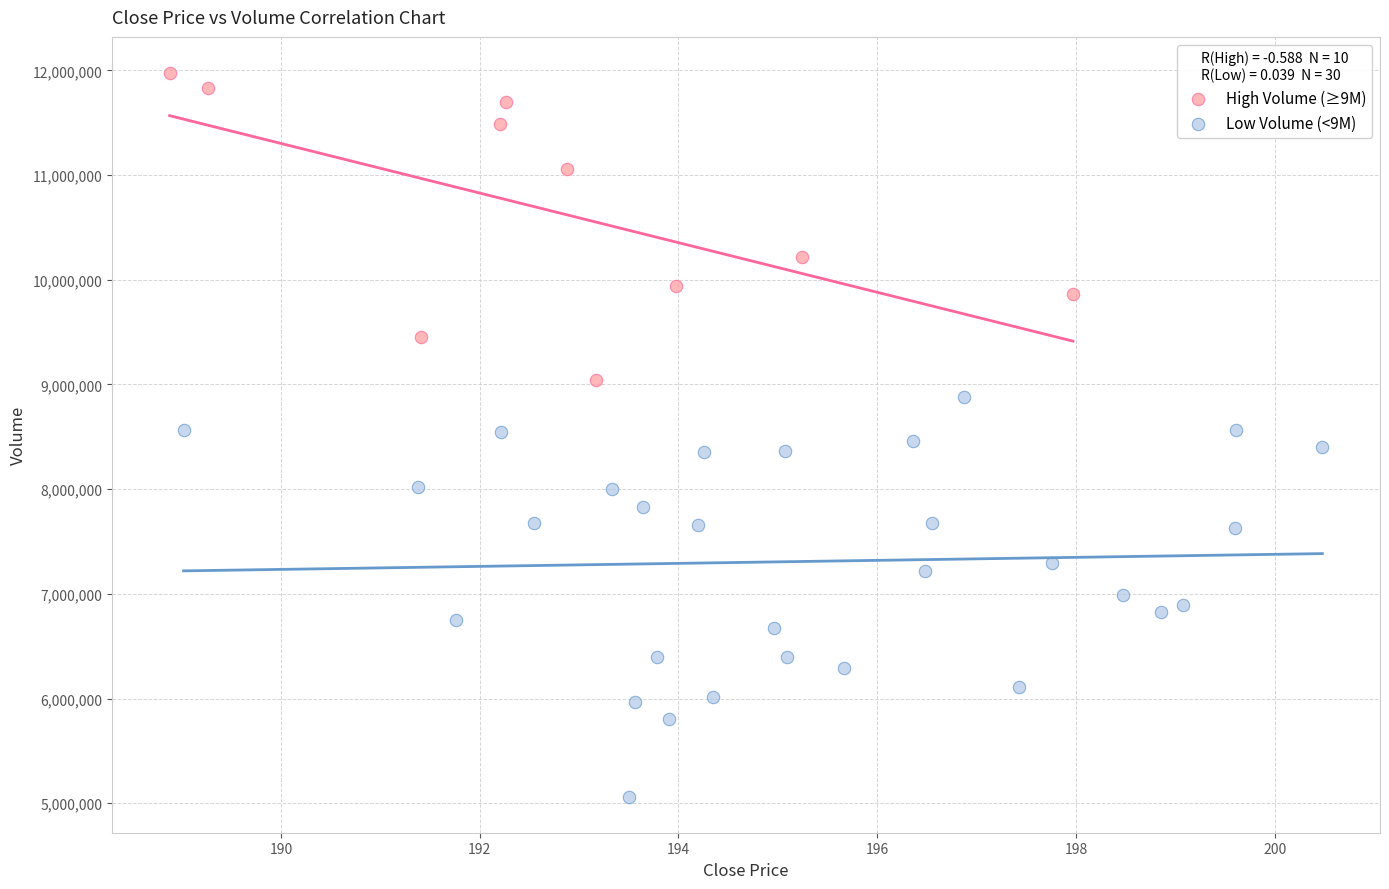

Which series has the widest spread of Y values?

Low Volume (<9M)